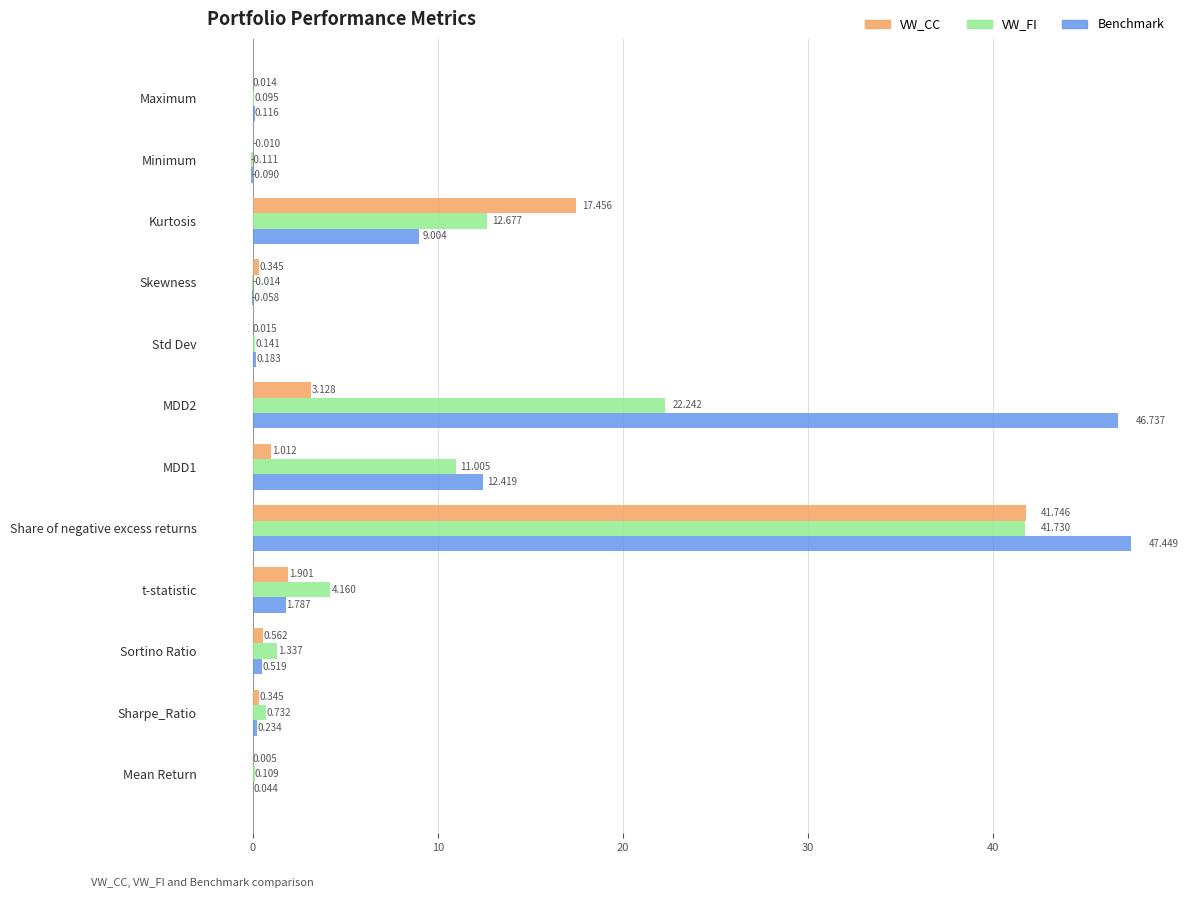

What are all the series names shown in the legend?

VW_CC, VW_FI, Benchmark